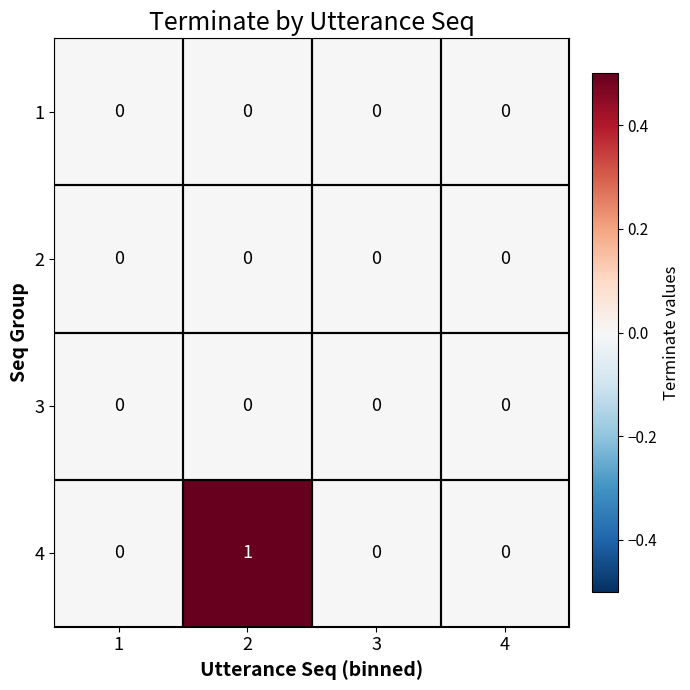

Which series has the largest total across all categories?

4